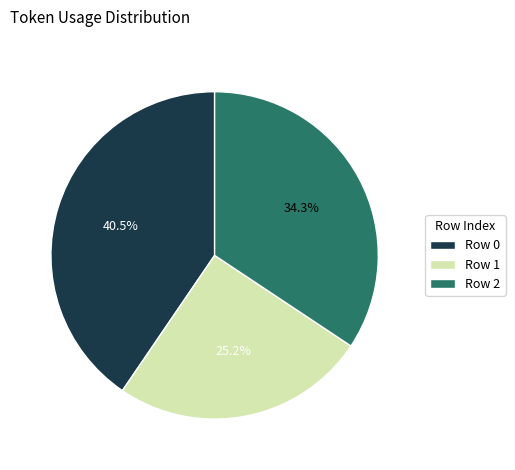

Is there a majority slice in this chart?

No